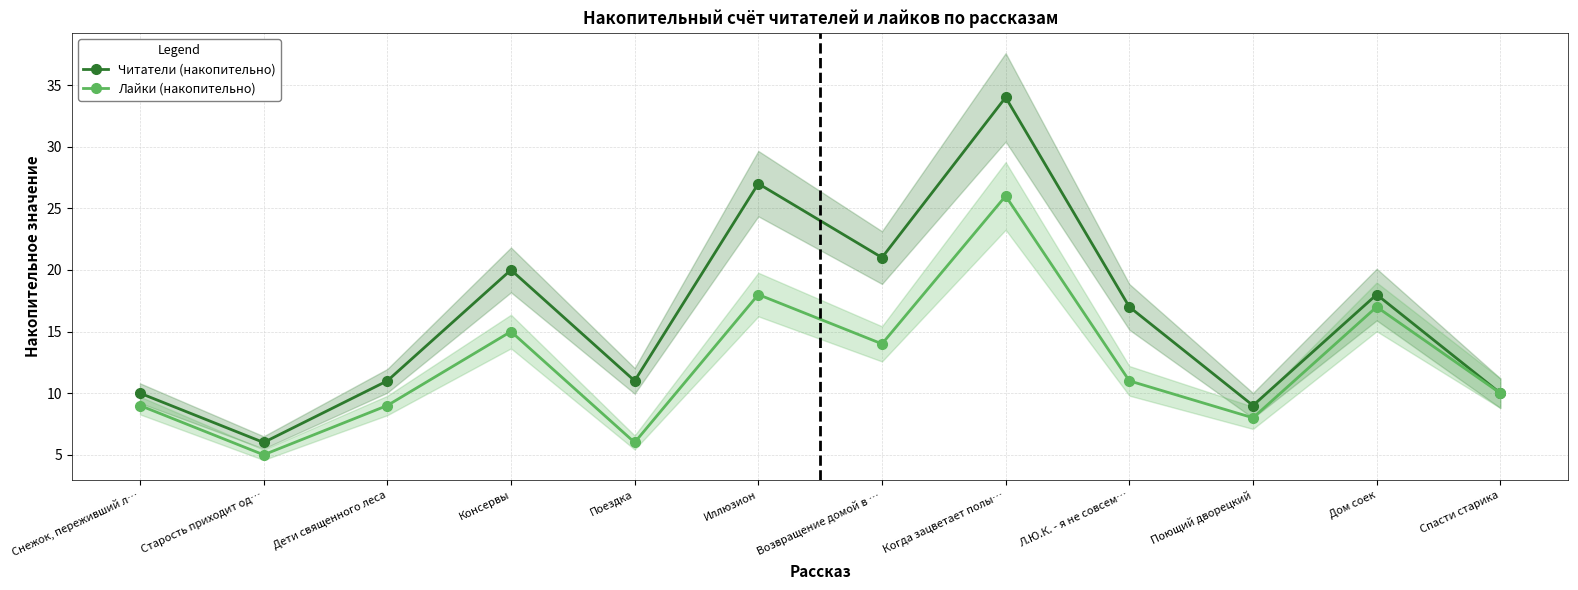

At which category is the sum across all series the highest?

Когда зацветает полы…